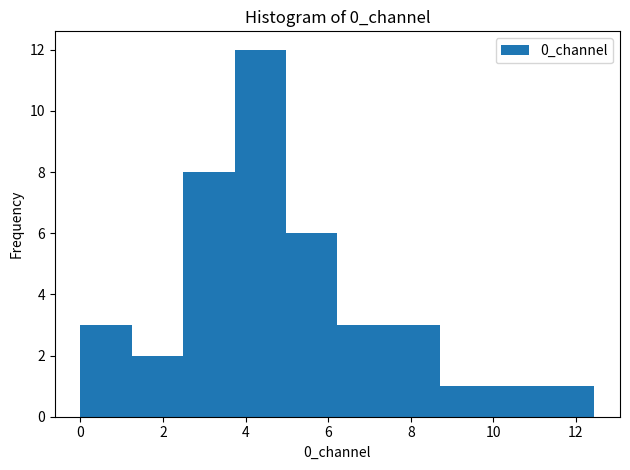

Reading left to right, list every bar in this chart as the range it spans on the x-axis followed by its height. Neither the bar edges nor the heights are printed on the chart, so give them approximately, as read against the axes.

0.0 to 1.2: 3
1.2 to 2.4: 2
2.4 to 3.8: 8
3.8 to 5.0: 12
5.0 to 6.2: 6
6.2 to 7.4: 3
7.4 to 8.8: 3
8.8 to 10.0: 1
10.0 to 11.2: 1
11.2 to 12.4: 1